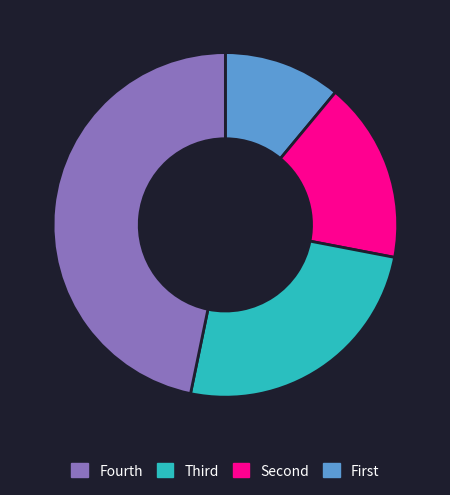

Does any single category account for the majority?

No